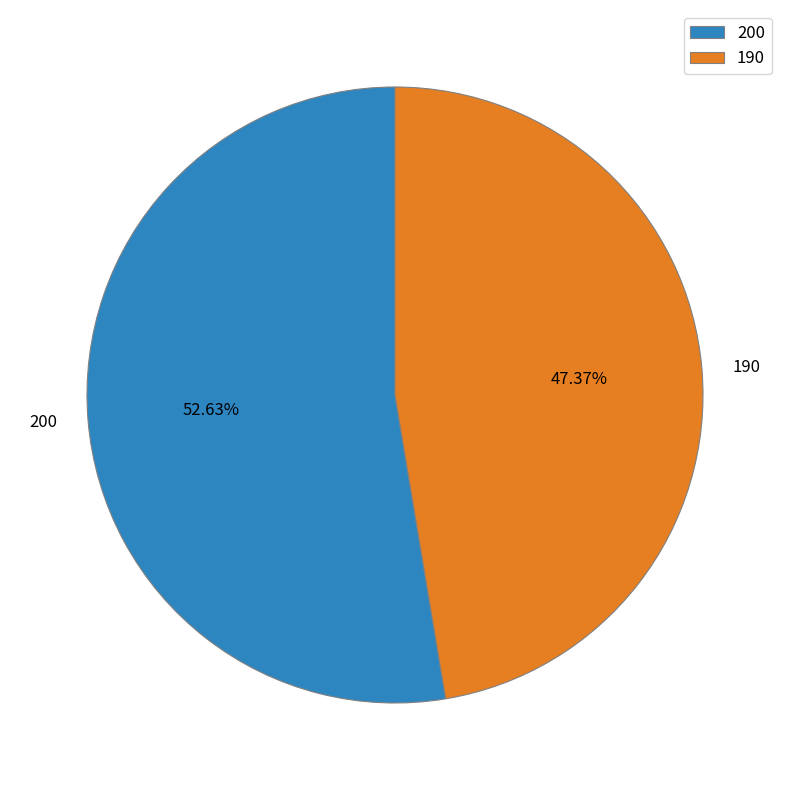

Which slice is the smallest?

190